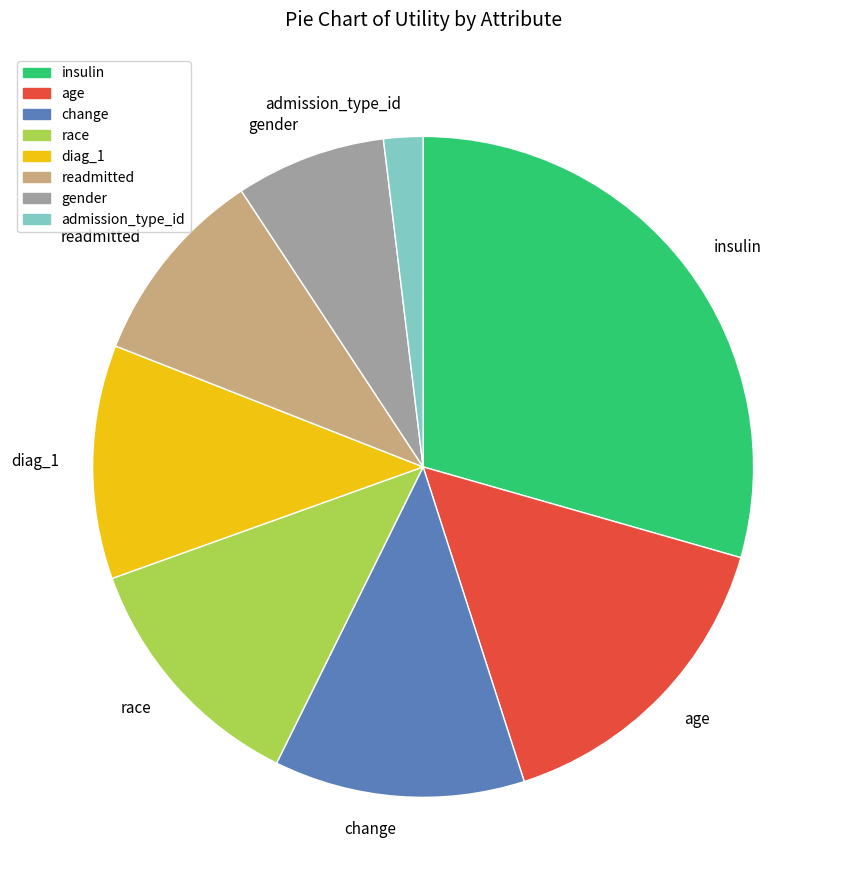

Does admission_type_id account for over 50% of the chart?

No